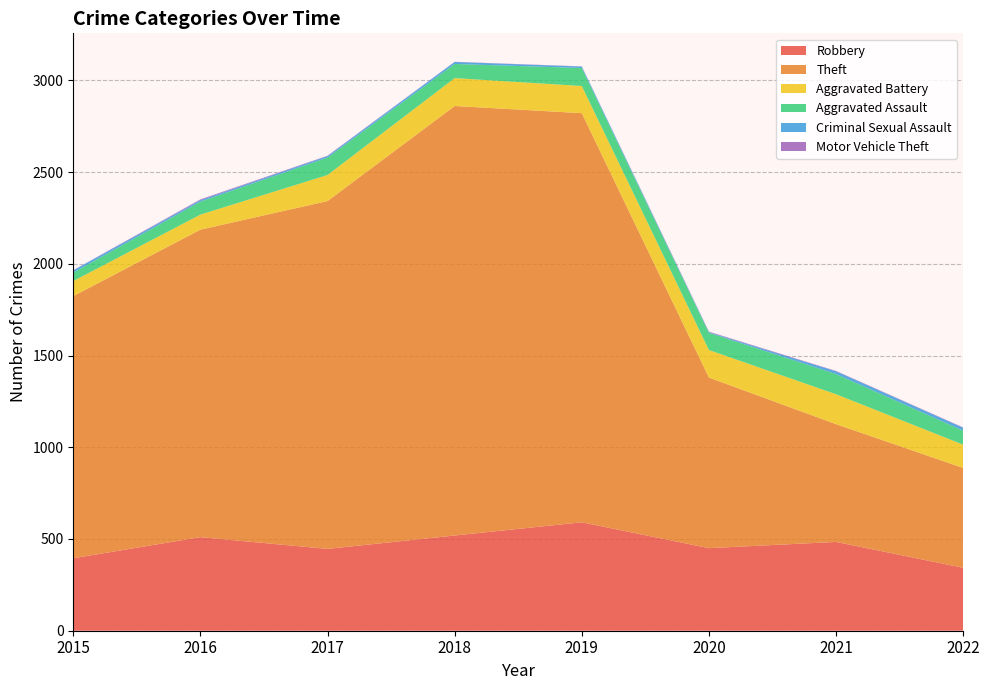

Reading left to right, what are all the values shown in this chart?

Robbery: 395	510	446	519	591	450	484	343
Theft: 1429	1676	1896	2341	2230	930	642	544
Aggravated Battery: 82	82	142	152	148	150	163	127
Aggravated Assault: 46	71	95	77	98	94	110	76
Criminal Sexual Assault: 12	8	8	11	8	3	15	16
Motor Vehicle Theft: 1	4	2	1	1	3	2	2